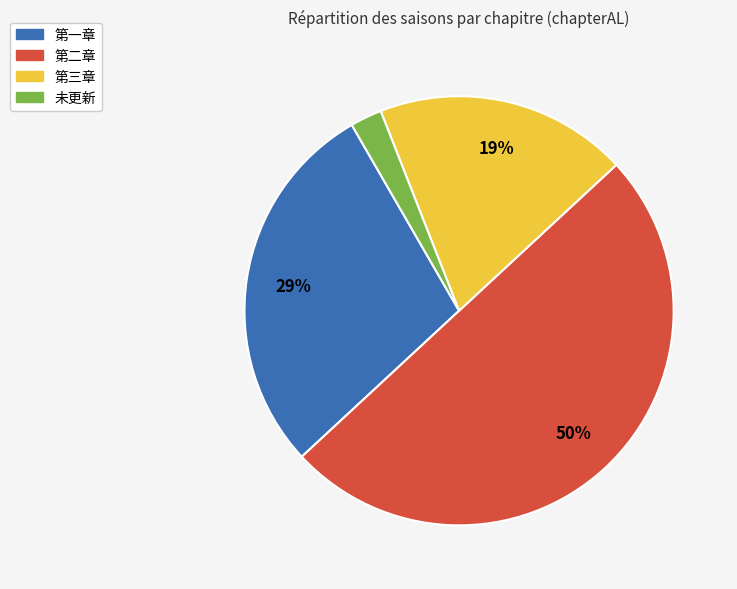

To the nearest percent, what percentage of the pie is 未更新?

2%